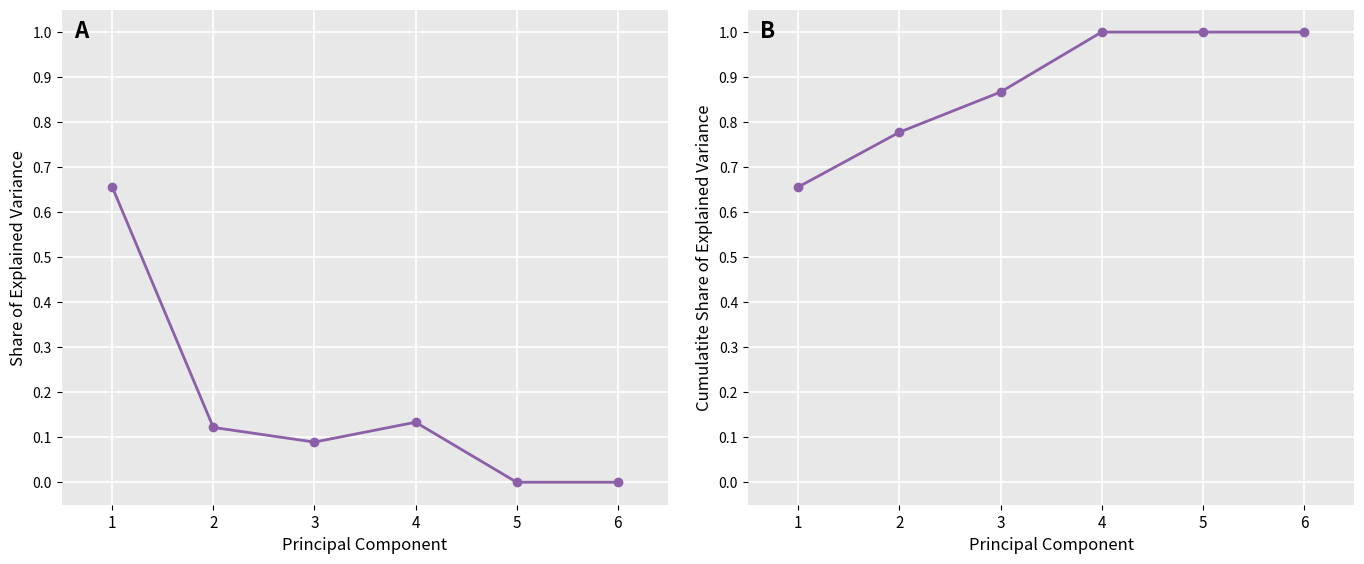

Does the chart display data point markers on the line(s)?

Yes